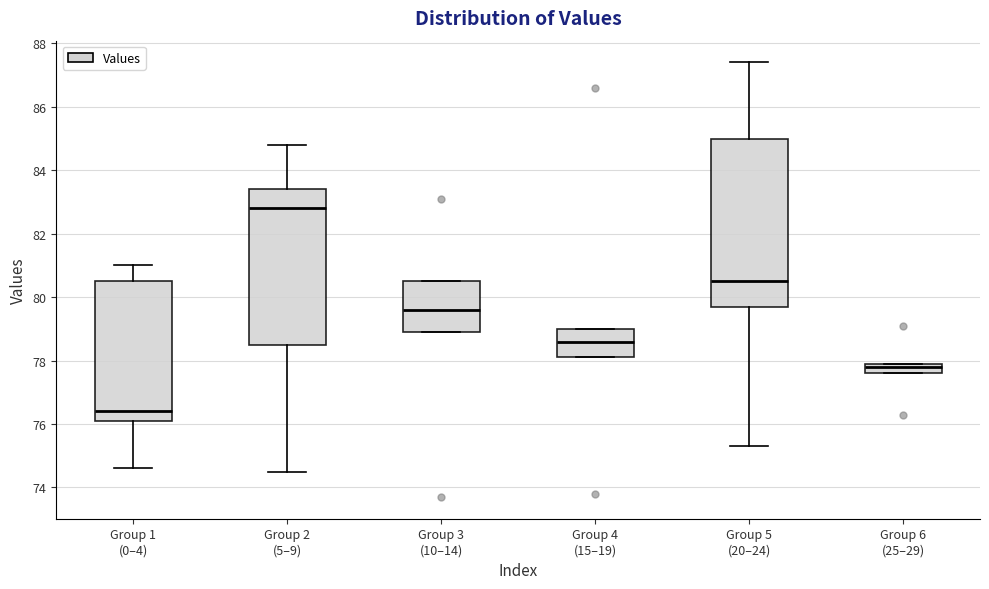

Reading left to right, transcribe this box plot: for each box, give where its median line is, the range the box spans, and where its two whiskers end, as read against the y-axis. The values are not printed on the chart, so give them approximately, as read against the axis.

Group 1 (0–4): median 76.4, box 76.2 to 80.6, whiskers 74.6 to 81.0
Group 2 (5–9): median 82.8, box 78.6 to 83.4, whiskers 74.6 to 84.8
Group 3 (10–14): median 79.6, box 79.0 to 80.6, whiskers 79.0 to 80.6
Group 4 (15–19): median 78.6, box 78.2 to 79.0, whiskers 78.2 to 79.0
Group 5 (20–24): median 80.6, box 79.8 to 85.0, whiskers 75.4 to 87.4
Group 6 (25–29): median 77.8, box 77.6 to 78.0, whiskers 77.6 to 78.0